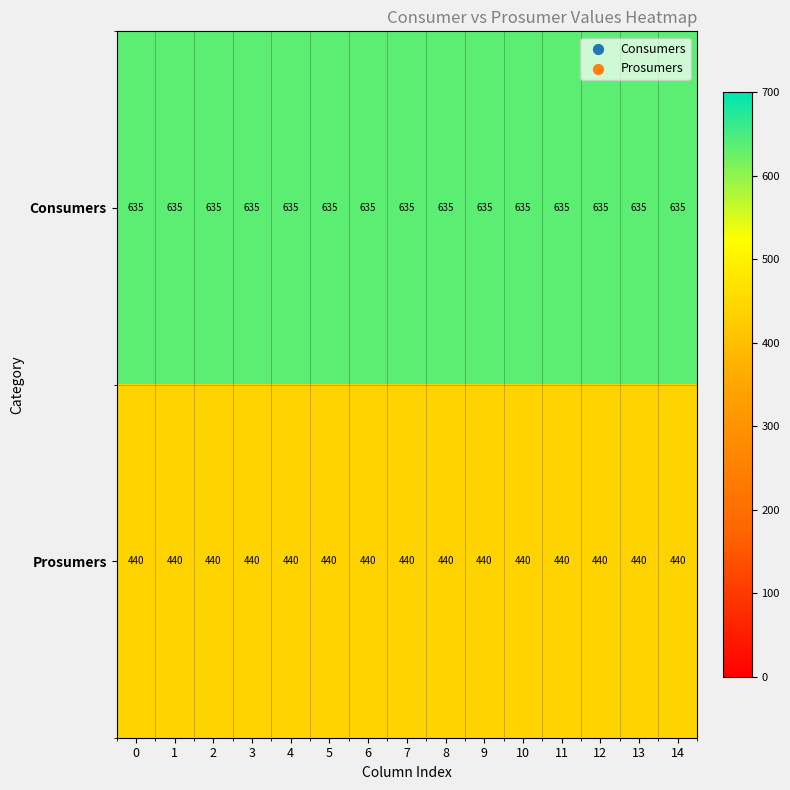

True or false: Consumers has a value of 907 at 11.

False